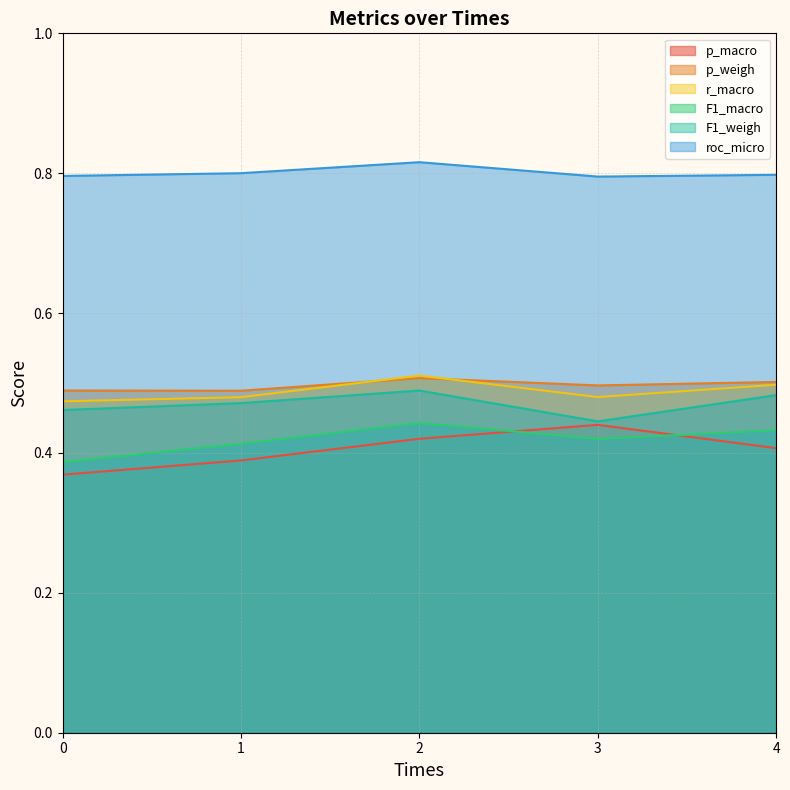

What is the lowest value of the p_macro series?

0.4